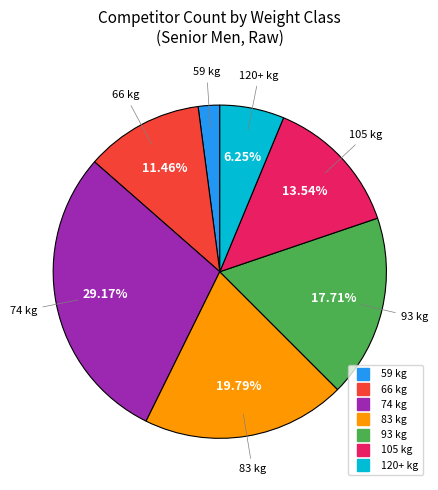

Does any single category account for the majority?

No